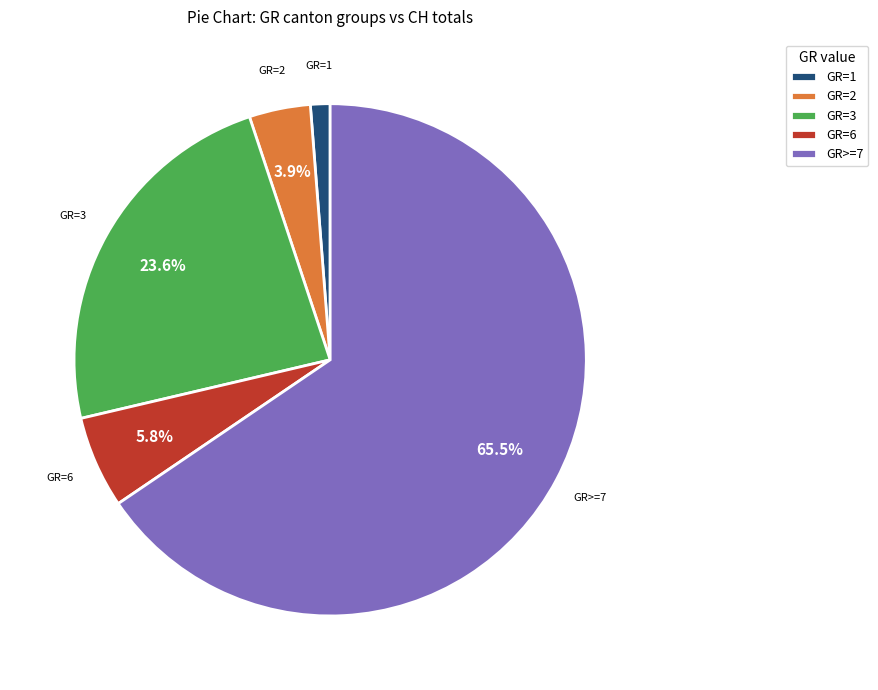

How many slices are in this pie chart?

5